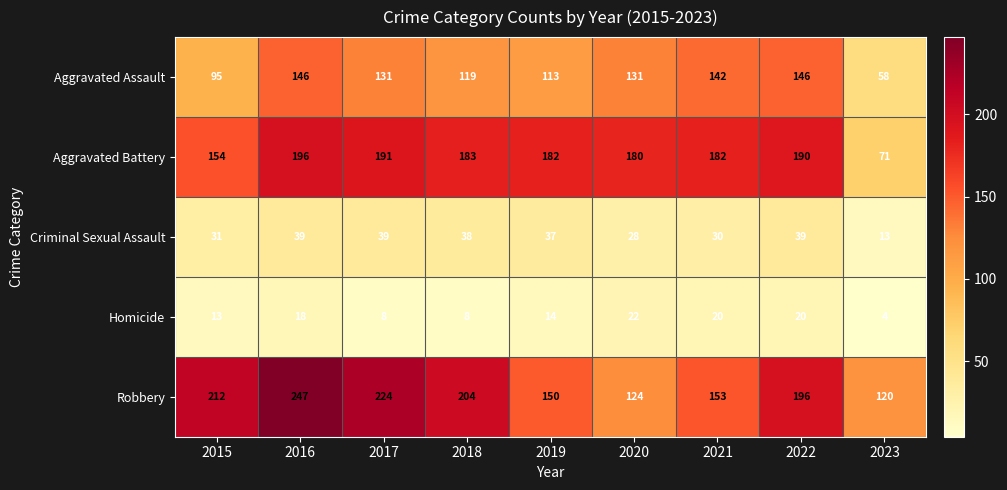

At which label does Homicide first exceed 14?

2016